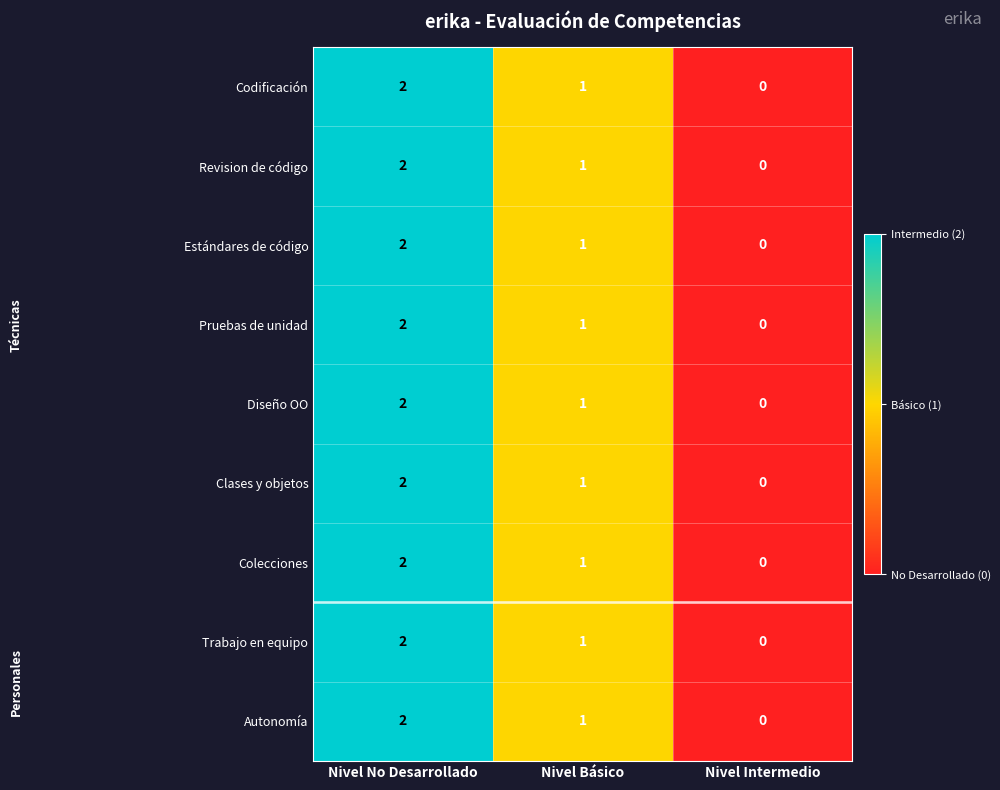

What is the sum of the Clases y objetos values at Nivel Básico and Nivel No Desarrollado?

3